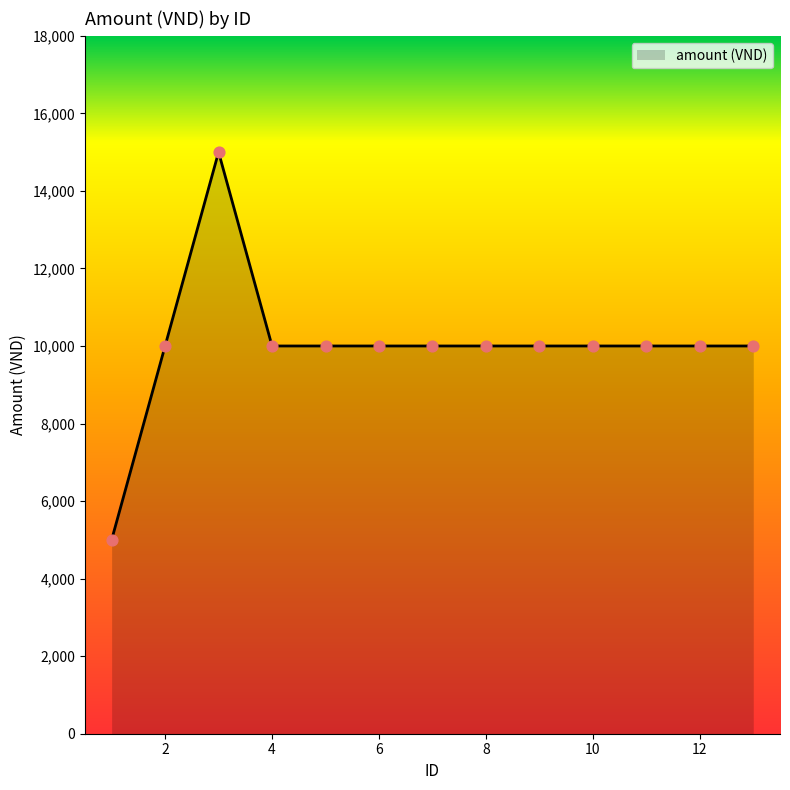

What is the difference between the maximum and minimum values?

10000